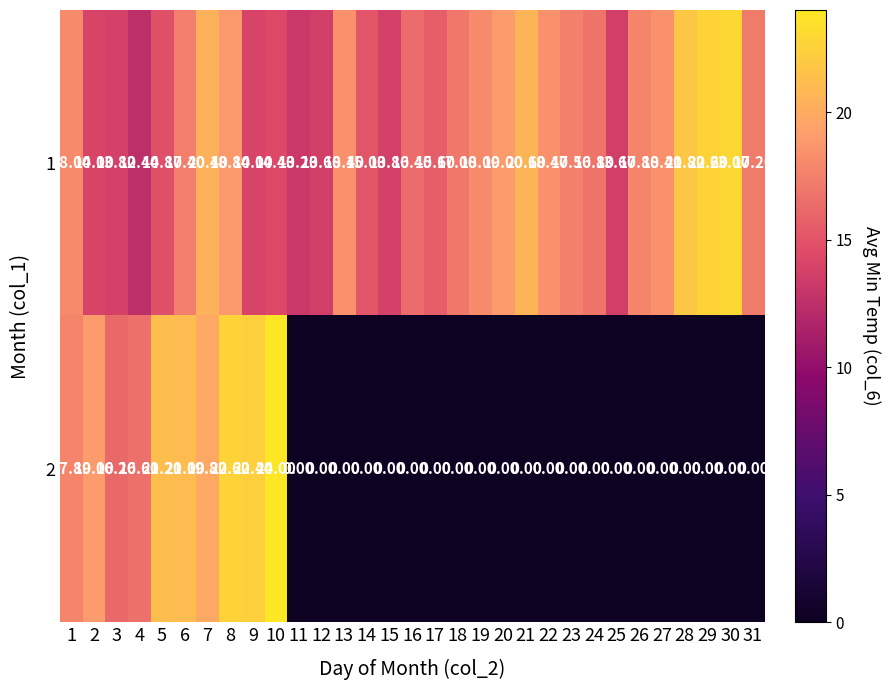

Count the number of data series in this chart.

2